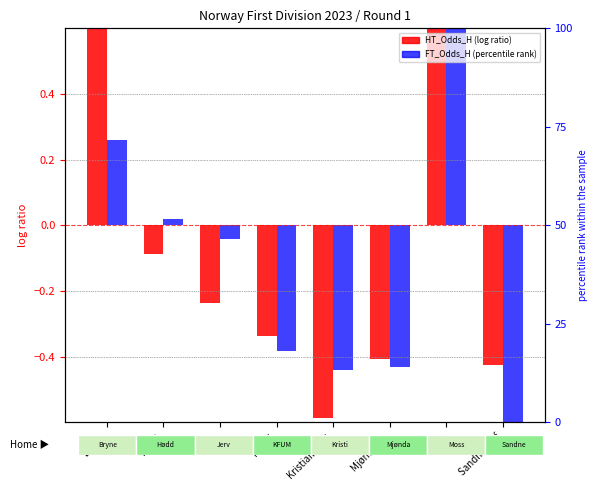

The HT_Odds_H (centered) series shows -0.4 at Sandnes Ulf. True or false?

True